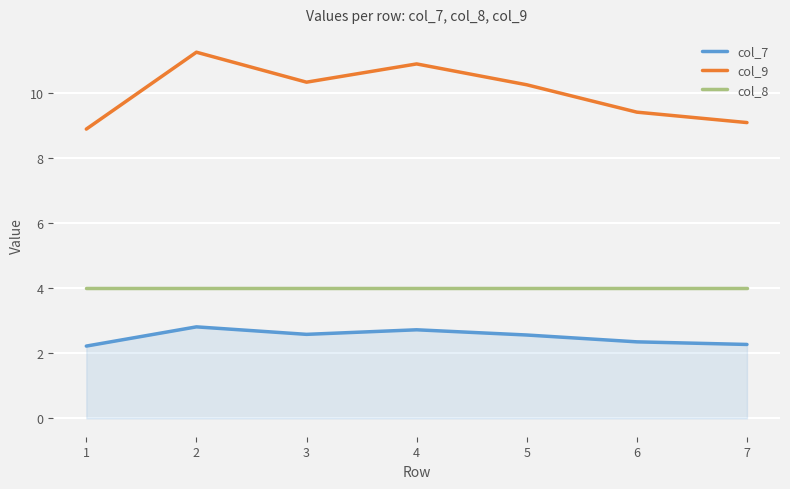

At how many categories does at least one series exceed 5?

7